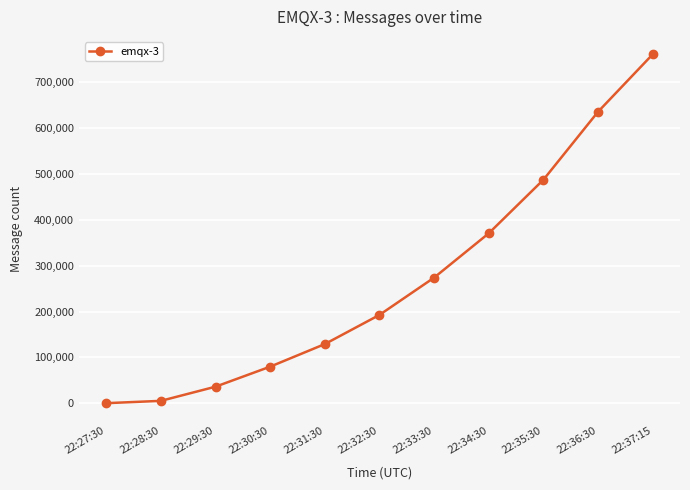

What is the maximum value shown in the chart?

761358